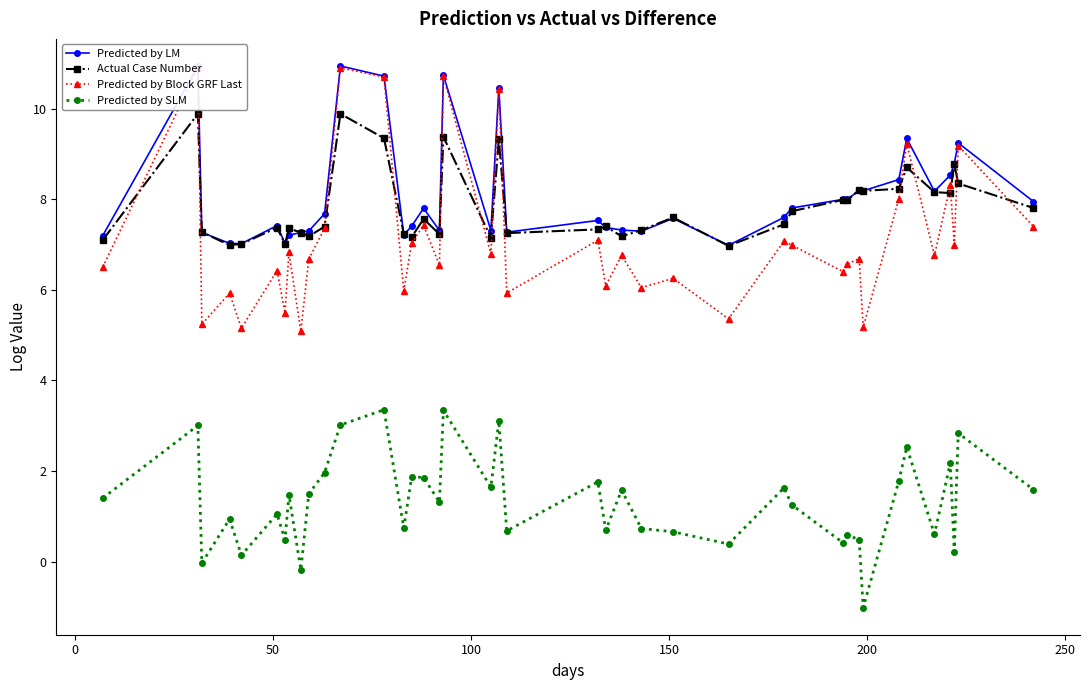

Which series has the largest range (max minus min)?

Predicted by Block GRF Last